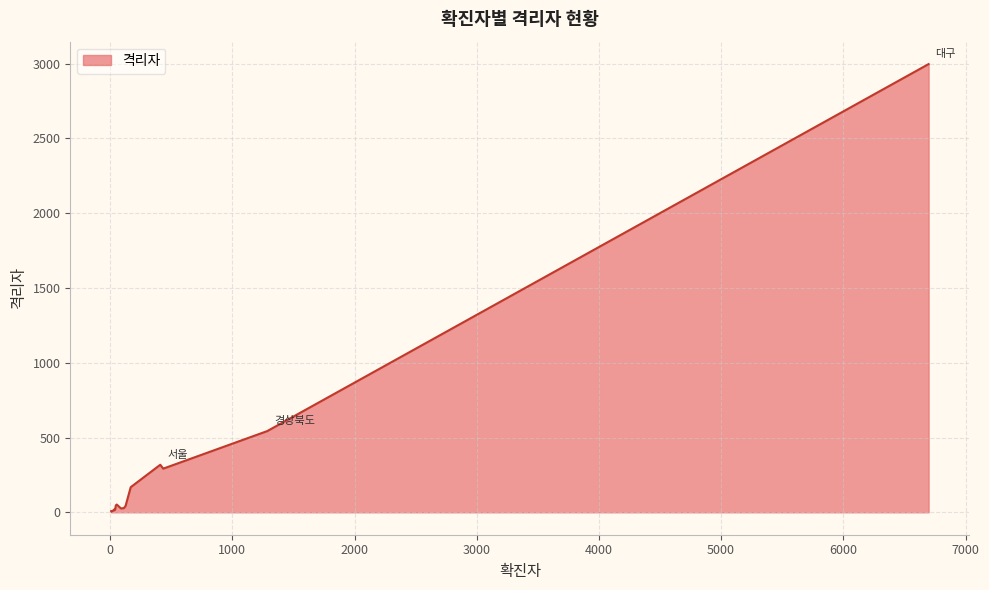

What is the average value?

256